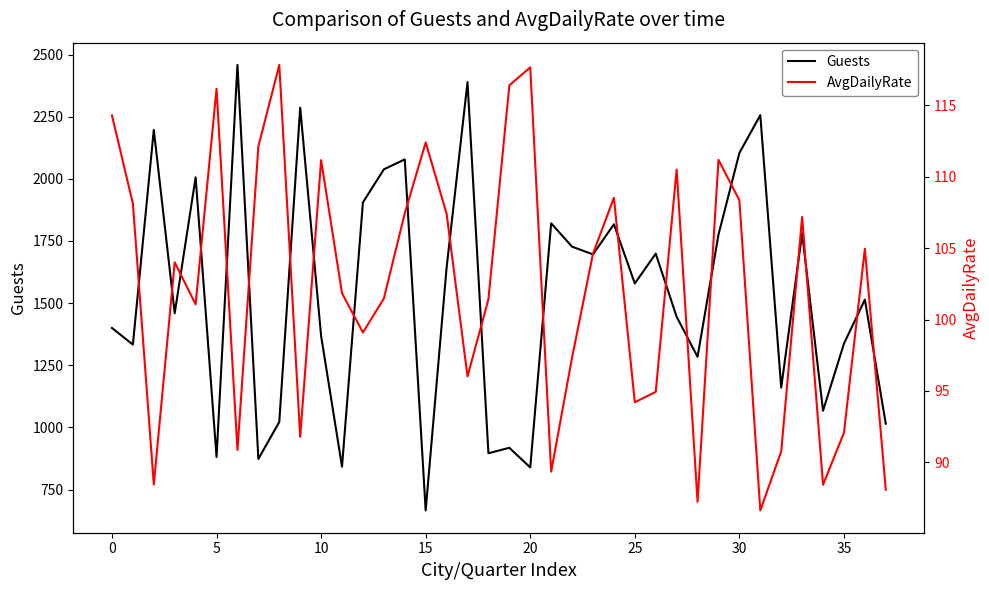

Between 11 and 12, which series saw the biggest shift?

Guests